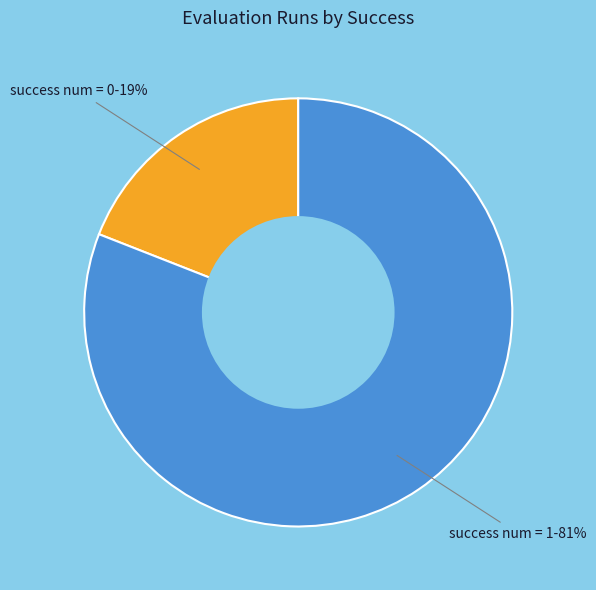

Does any single category account for the majority?

Yes